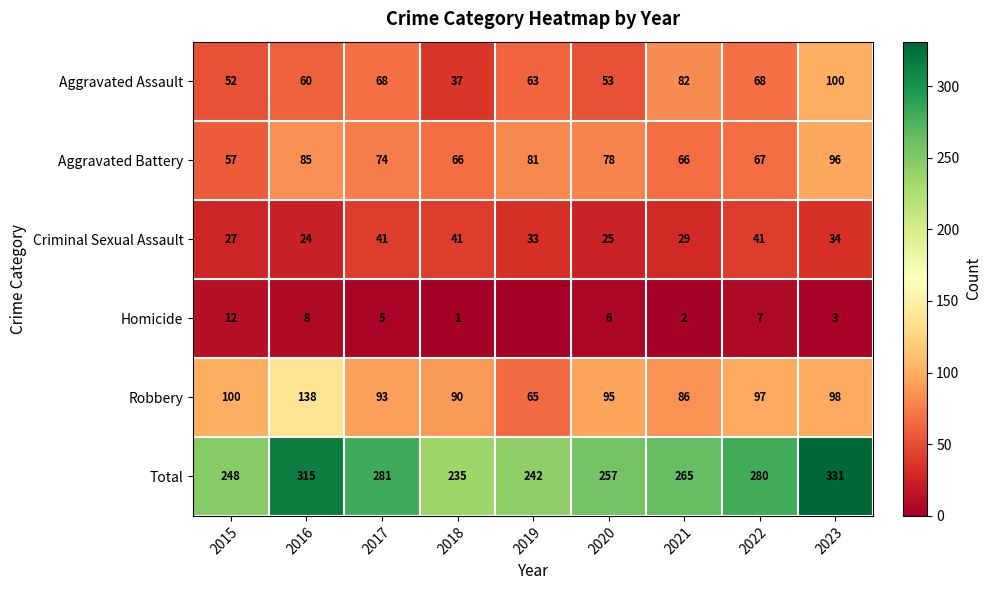

Rank the series at 2022 from highest to lowest value.

Total, Robbery, Aggravated Assault, Aggravated Battery, Criminal Sexual Assault, Homicide